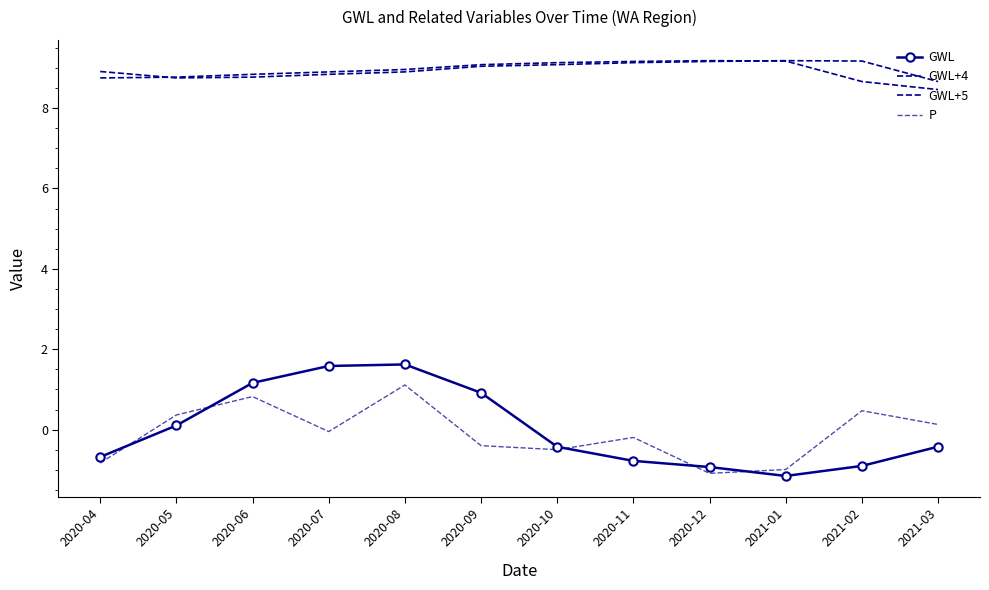

The P series shows 0.2 at 2020-05. True or false?

False